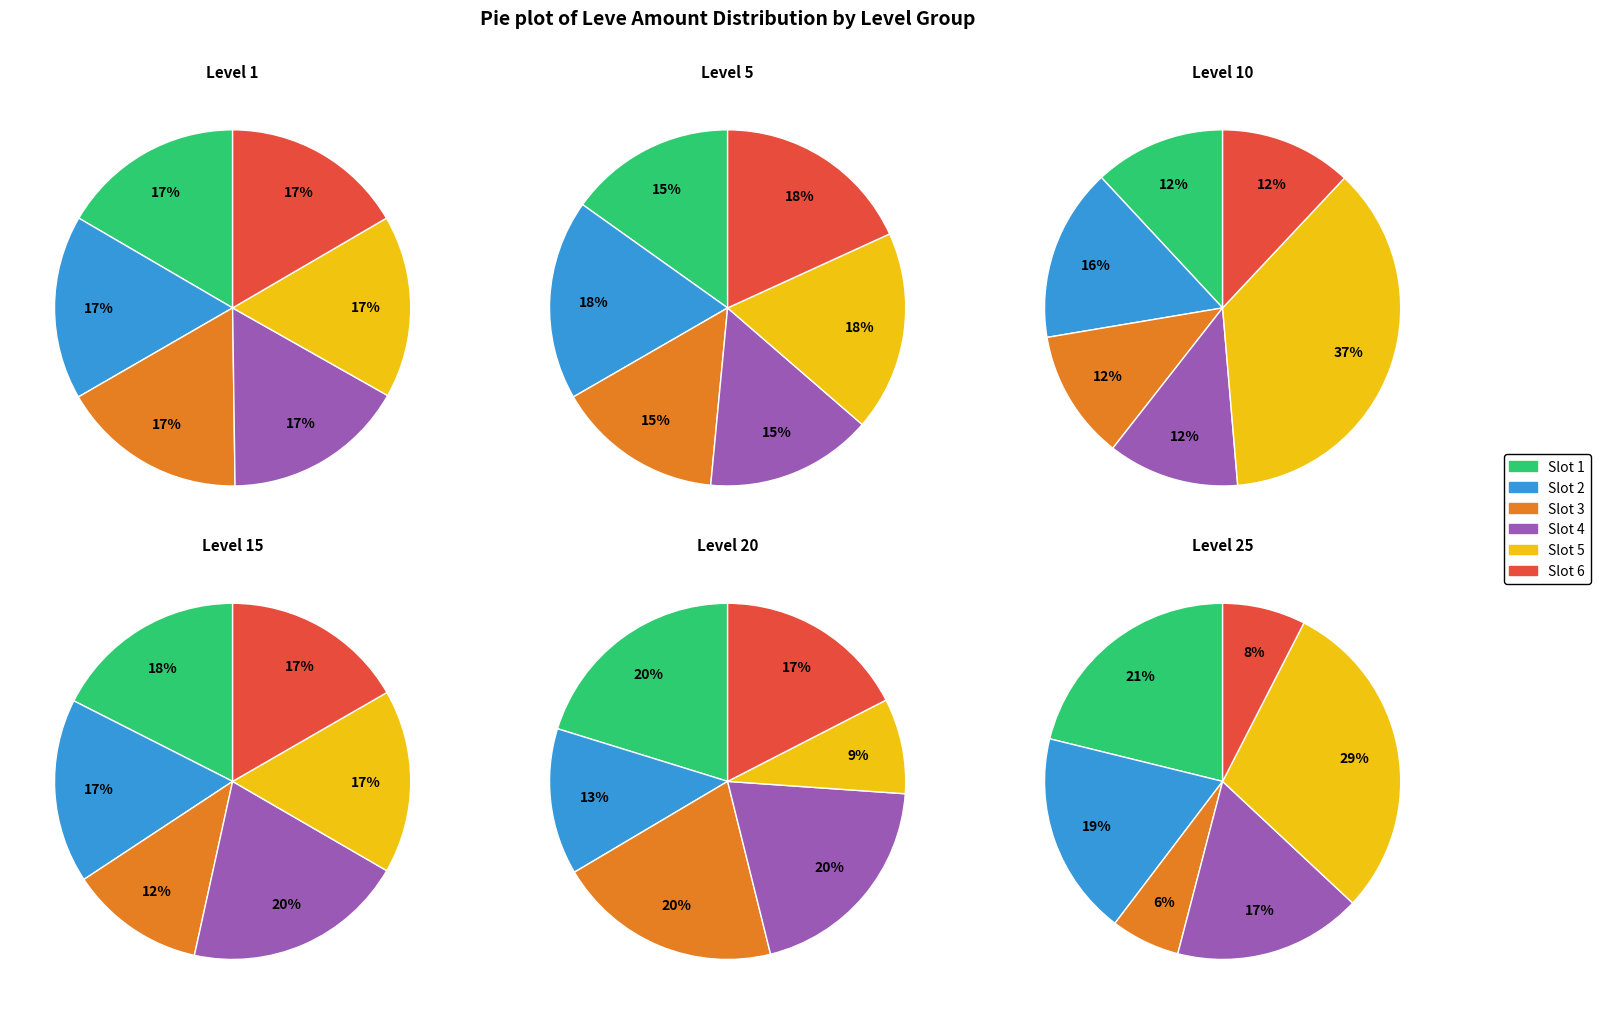

Count the number of slices in the pie.

6